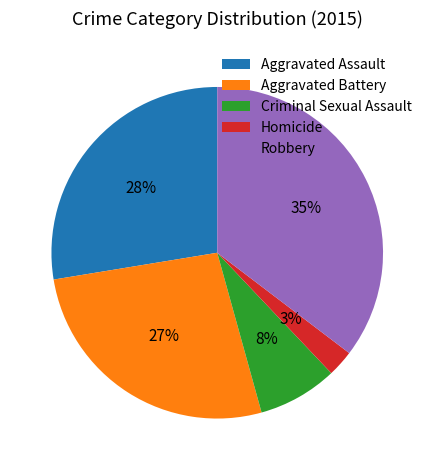

Which slice is the smallest?

Homicide